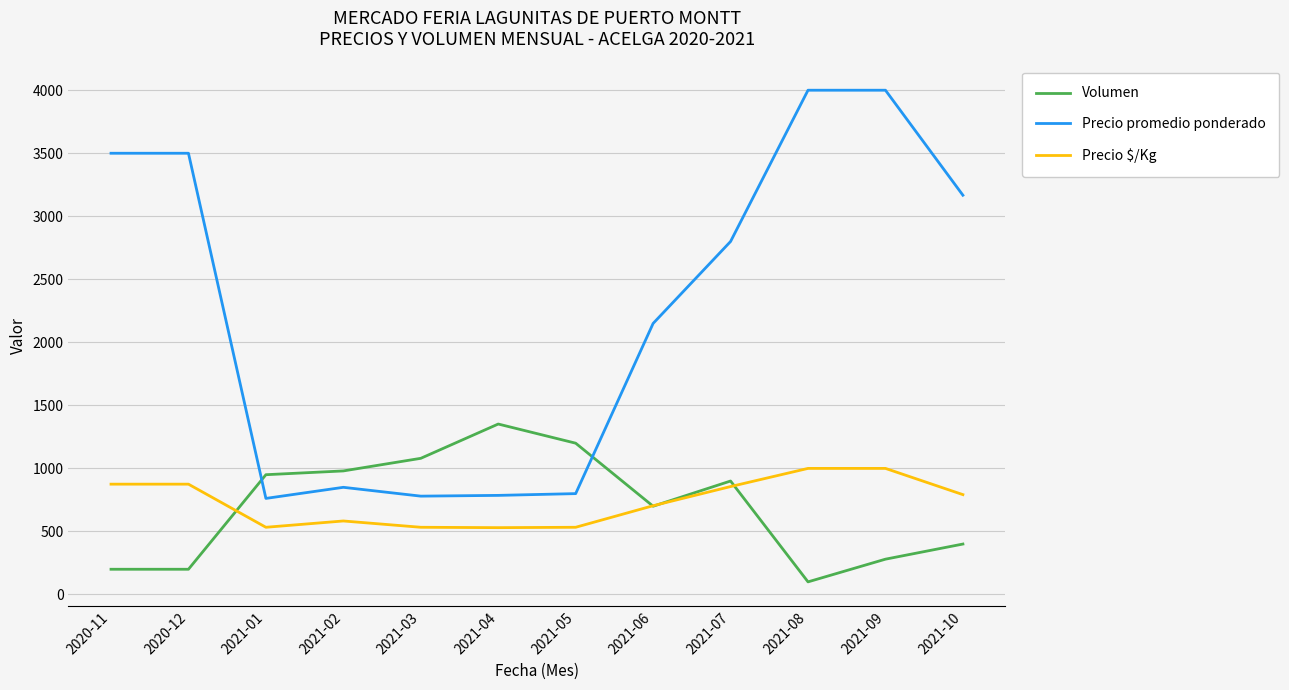

Does the chart display data point markers on the line(s)?

No